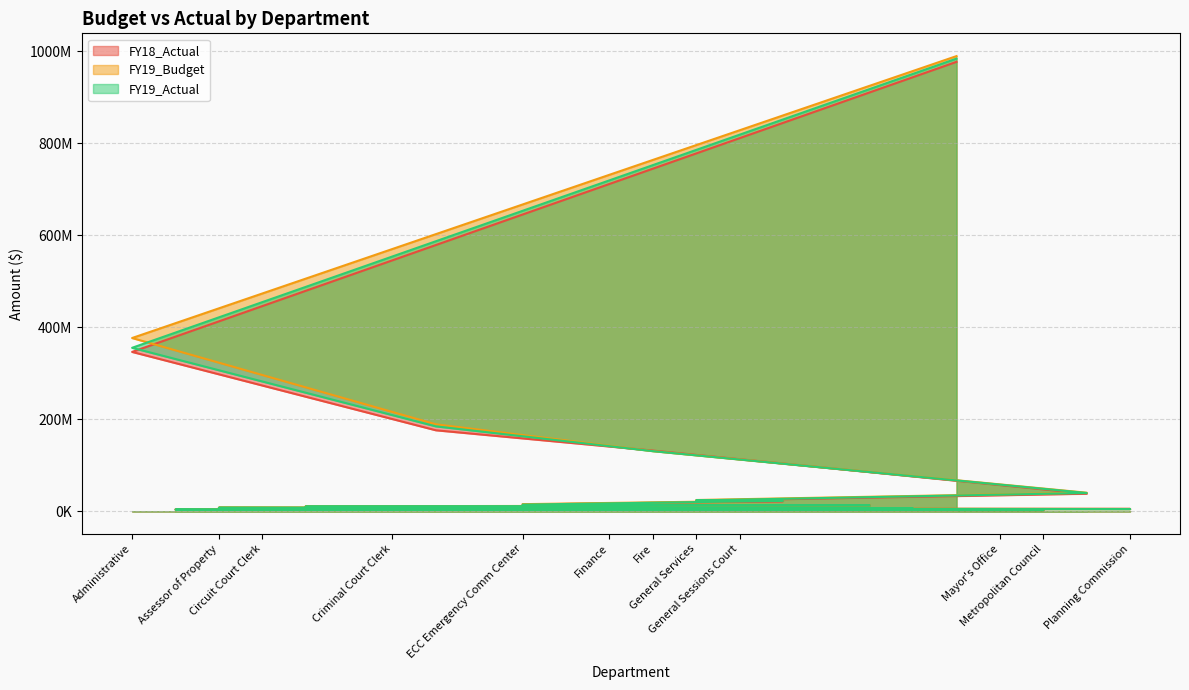

How many data points does each series have?

24